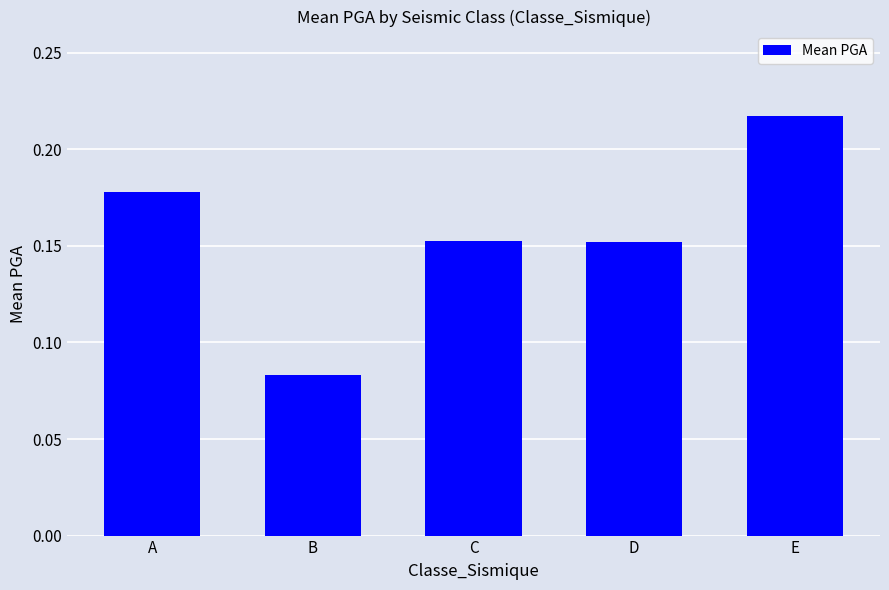

At which category does the chart reach its peak across all series?

E